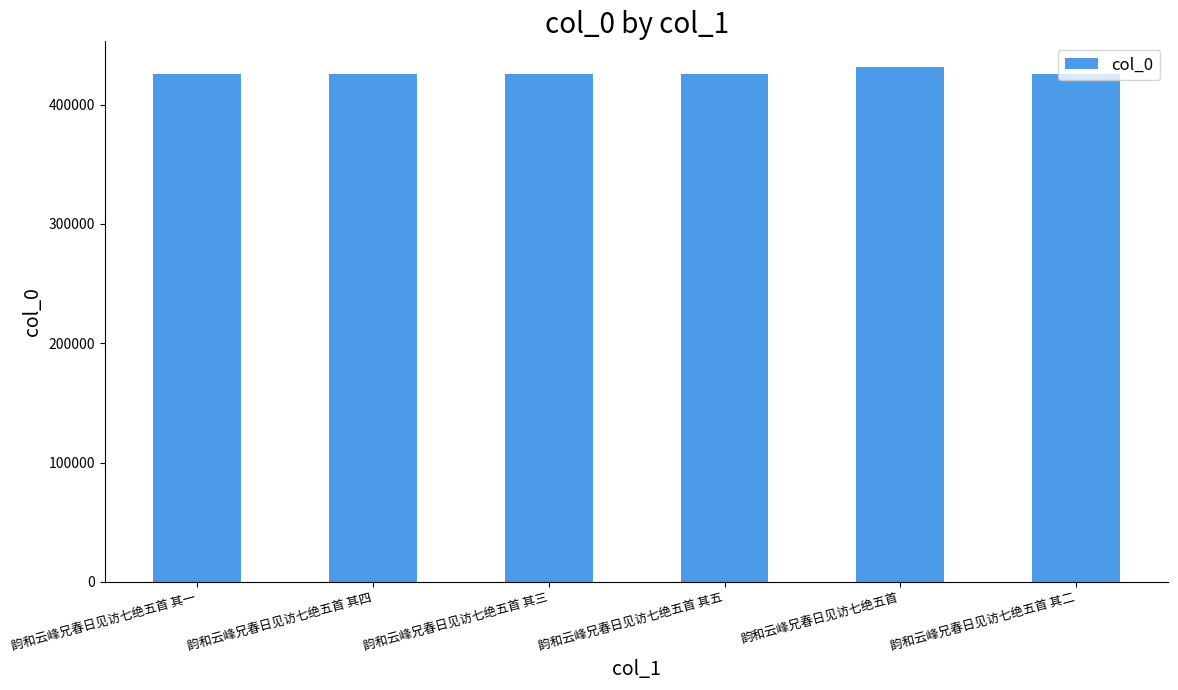

True or false: the data shows 425913 at 韵和云峰兄春日见访七绝五首 其三.

True